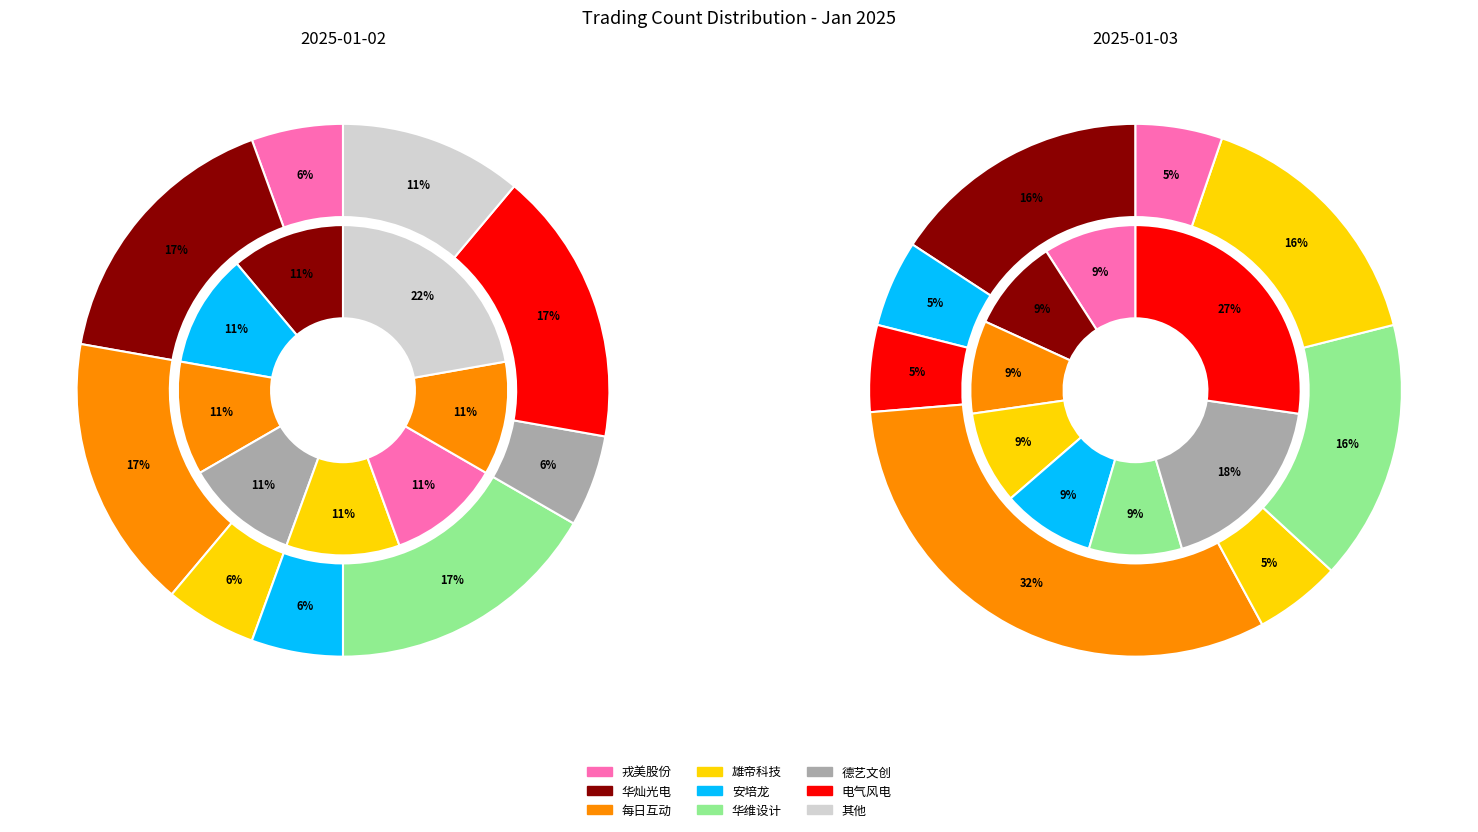

To the nearest percent, what is the average slice percentage?

11%